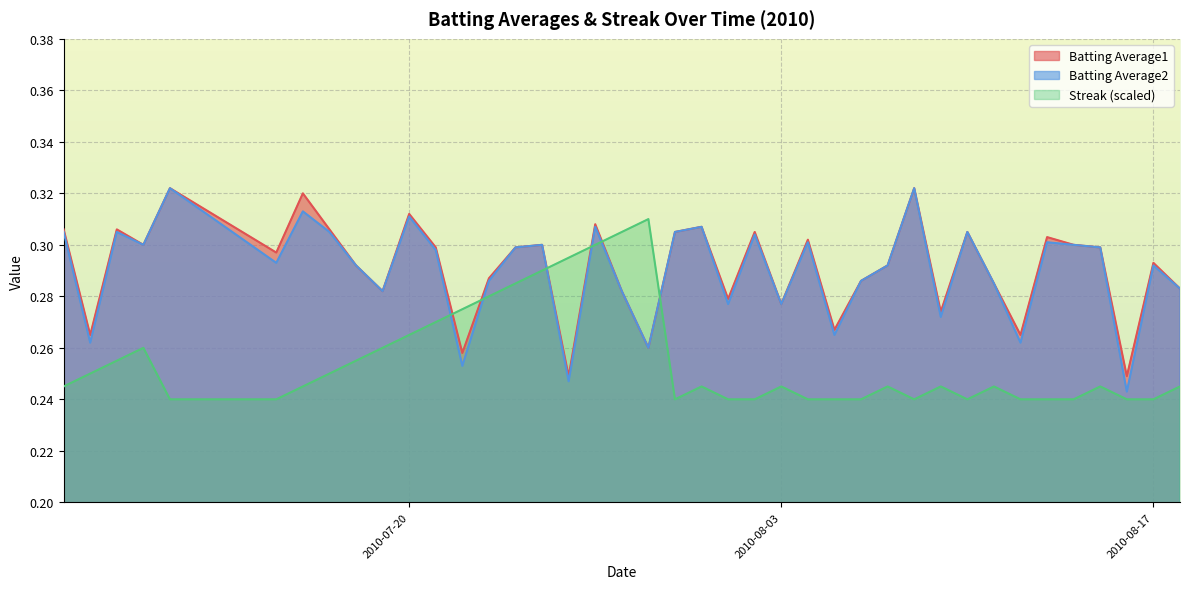

Which series has the largest range (max minus min)?

Batting Average2